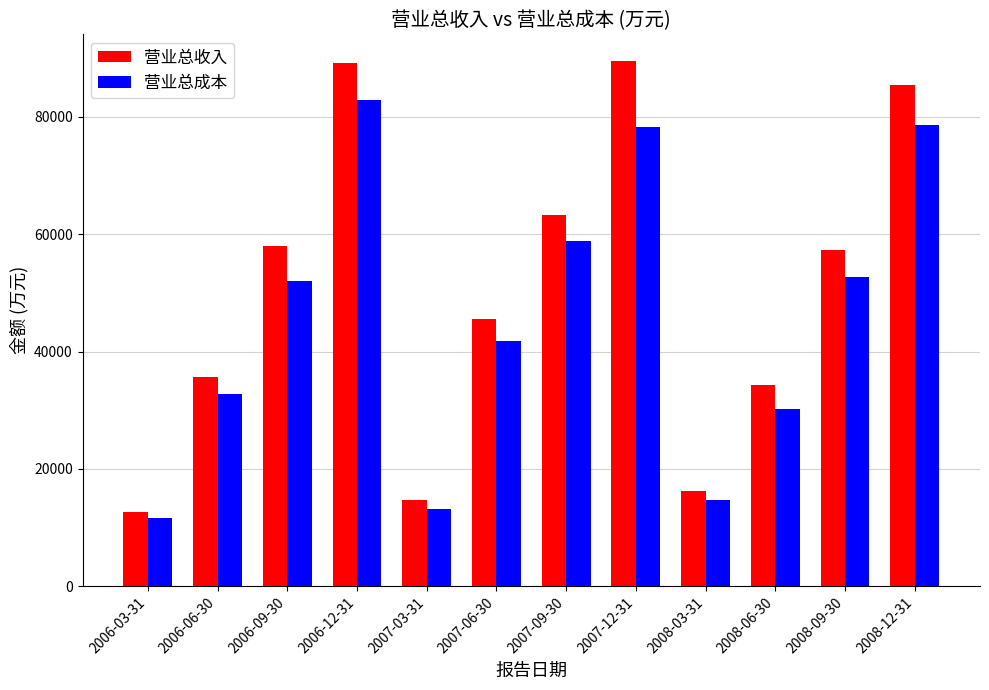

What is the label of the 1st bar from the right?

2008-12-31